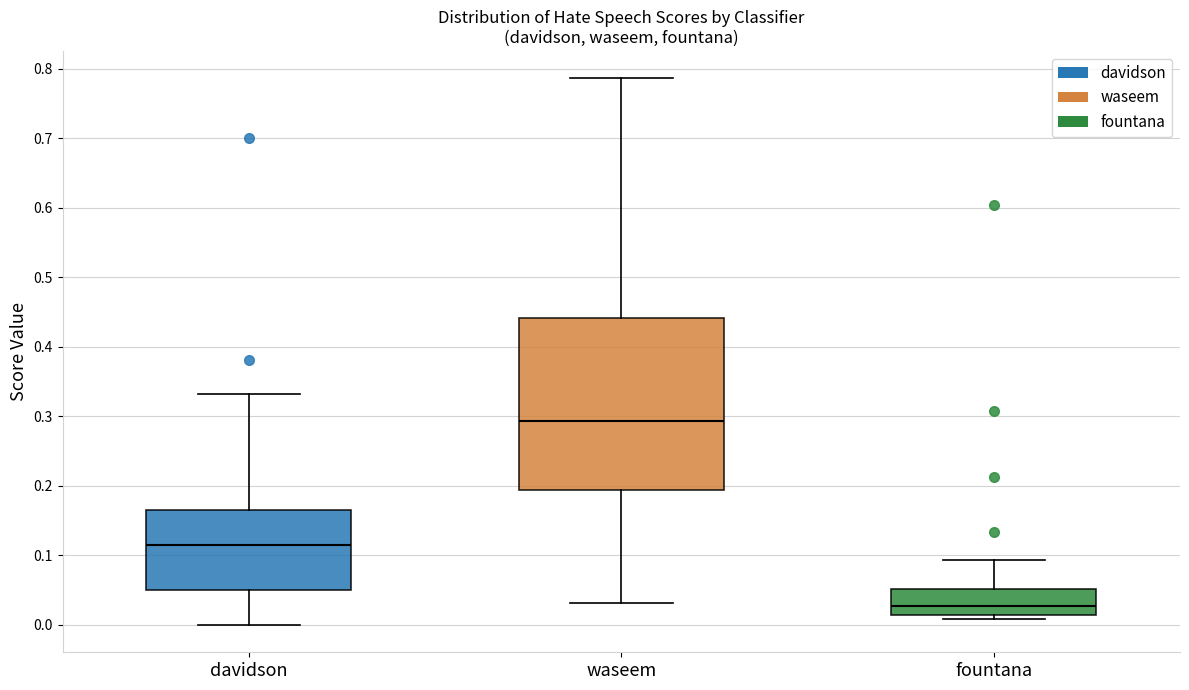

Which box is the tallest, from its lower edge to its upper edge?

waseem